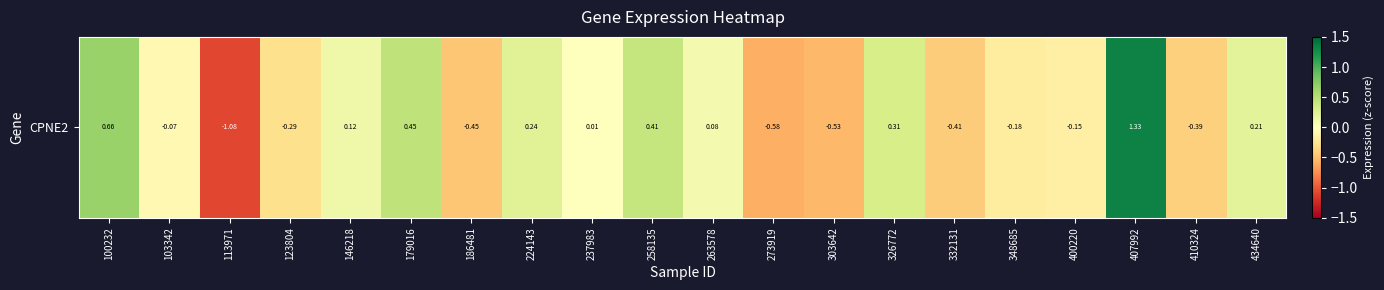

How many distinct data groups are displayed?

1